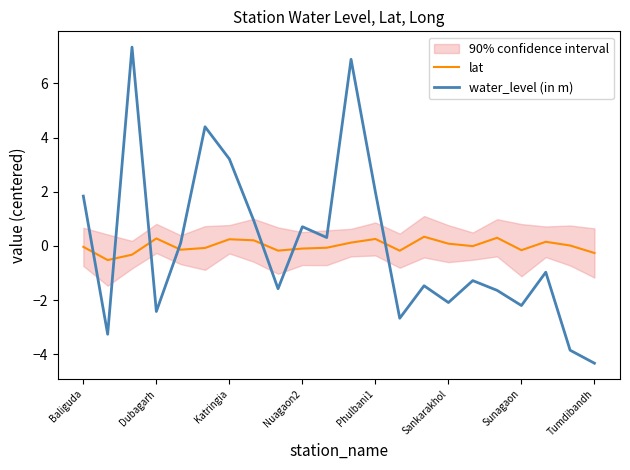

What is the approximate value of water_level (in m) at Phulbani1?

2.0